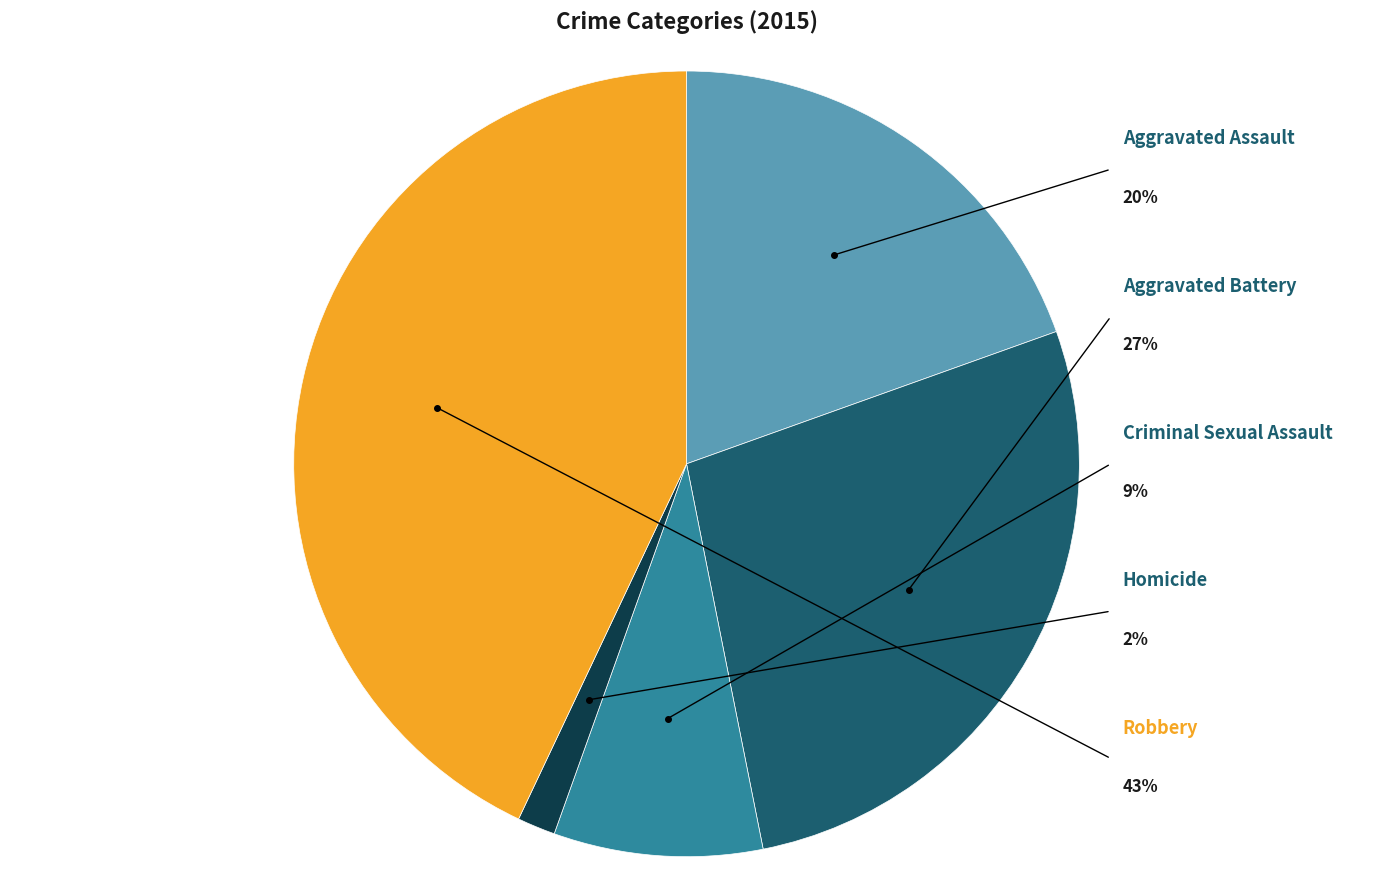

How many segments does this pie chart have?

5